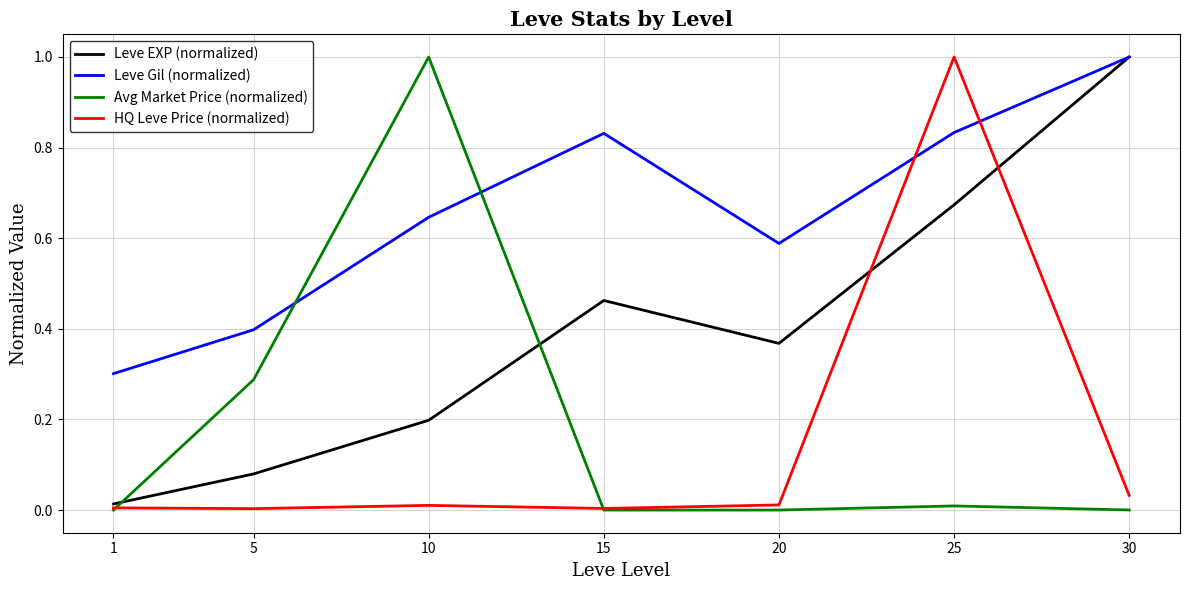

What is the maximum value for Leve EXP (normalized)?

1.0